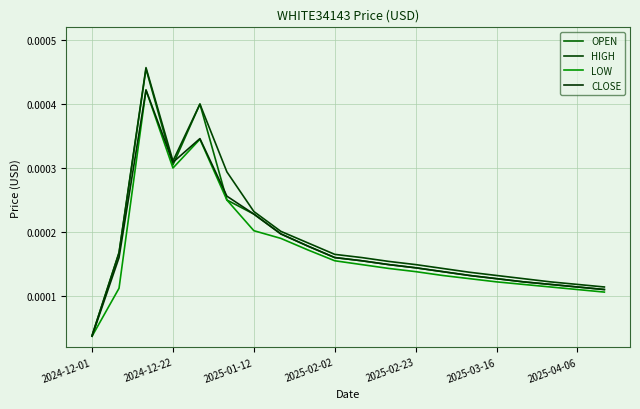

True or false: OPEN has more than 1 interior local peaks.

True